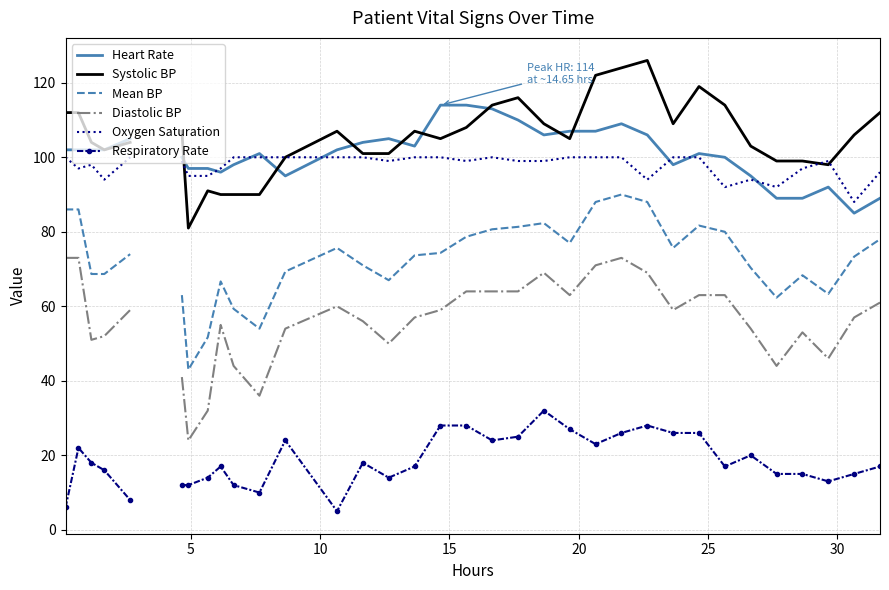

How many intersections are there between Oxygen Saturation and Heart Rate?

7